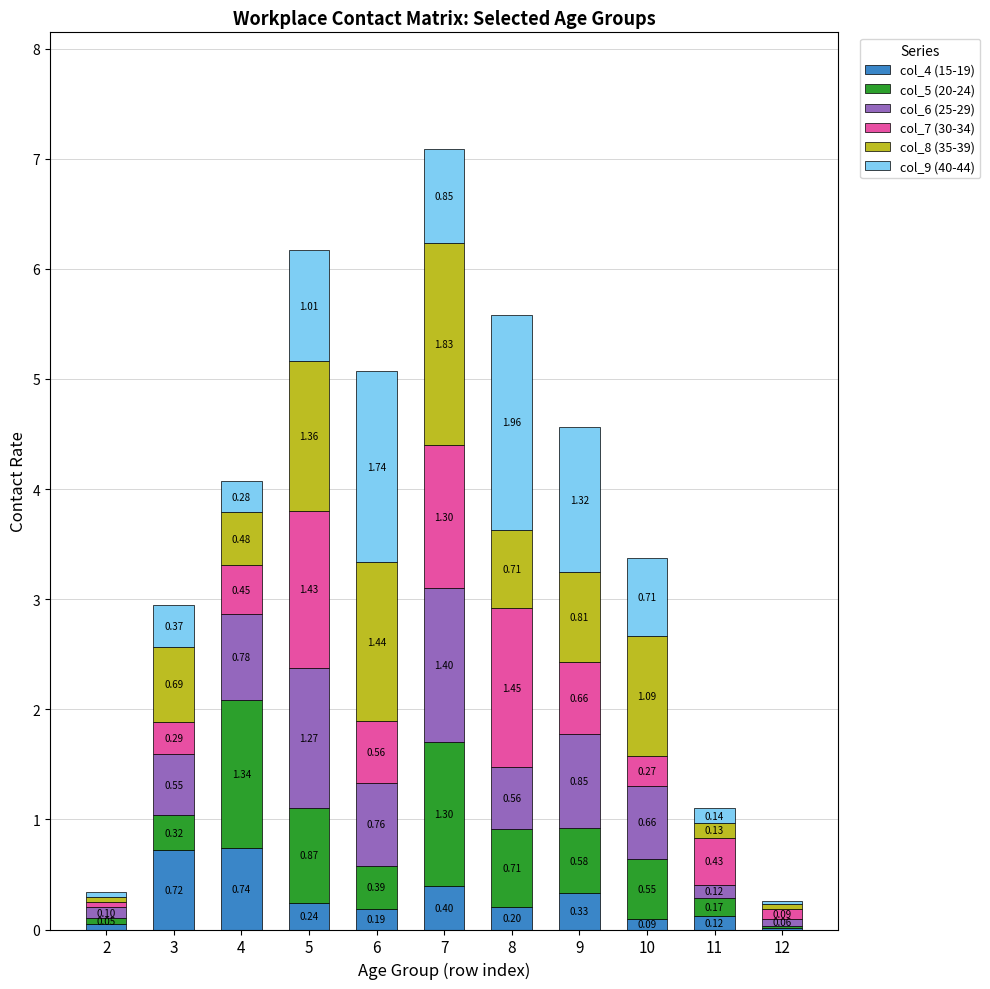

What is the average value of the col_6 (25-29) series?

0.6